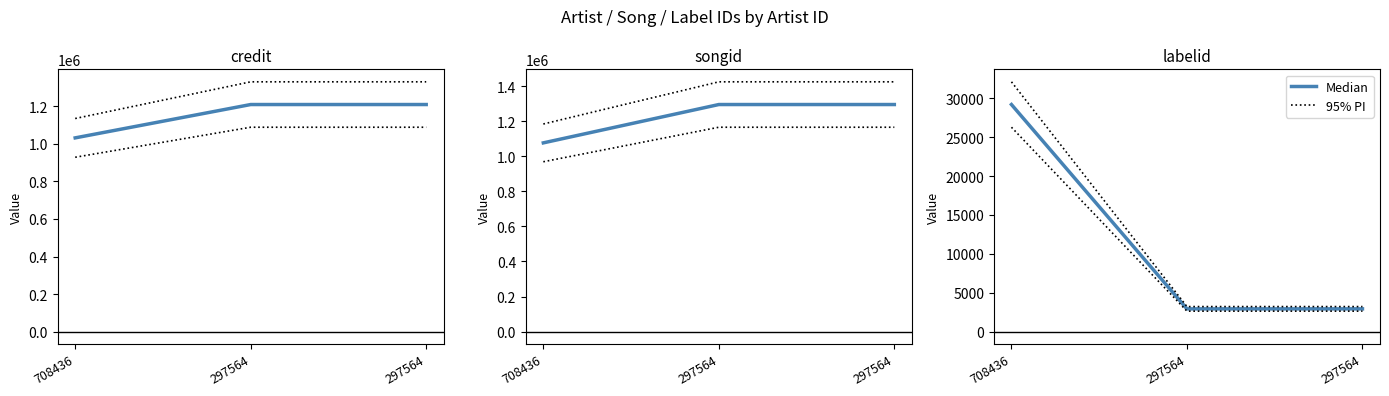

The value of Median at 297564 is 2923.0. True or false?

True